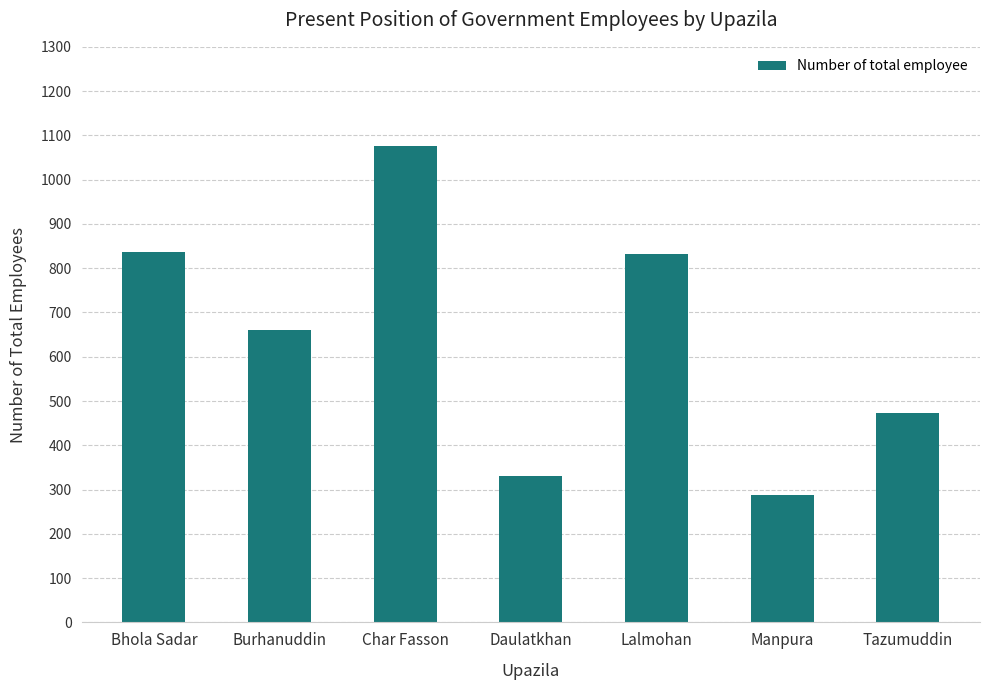

Count the number of categories in the chart.

7